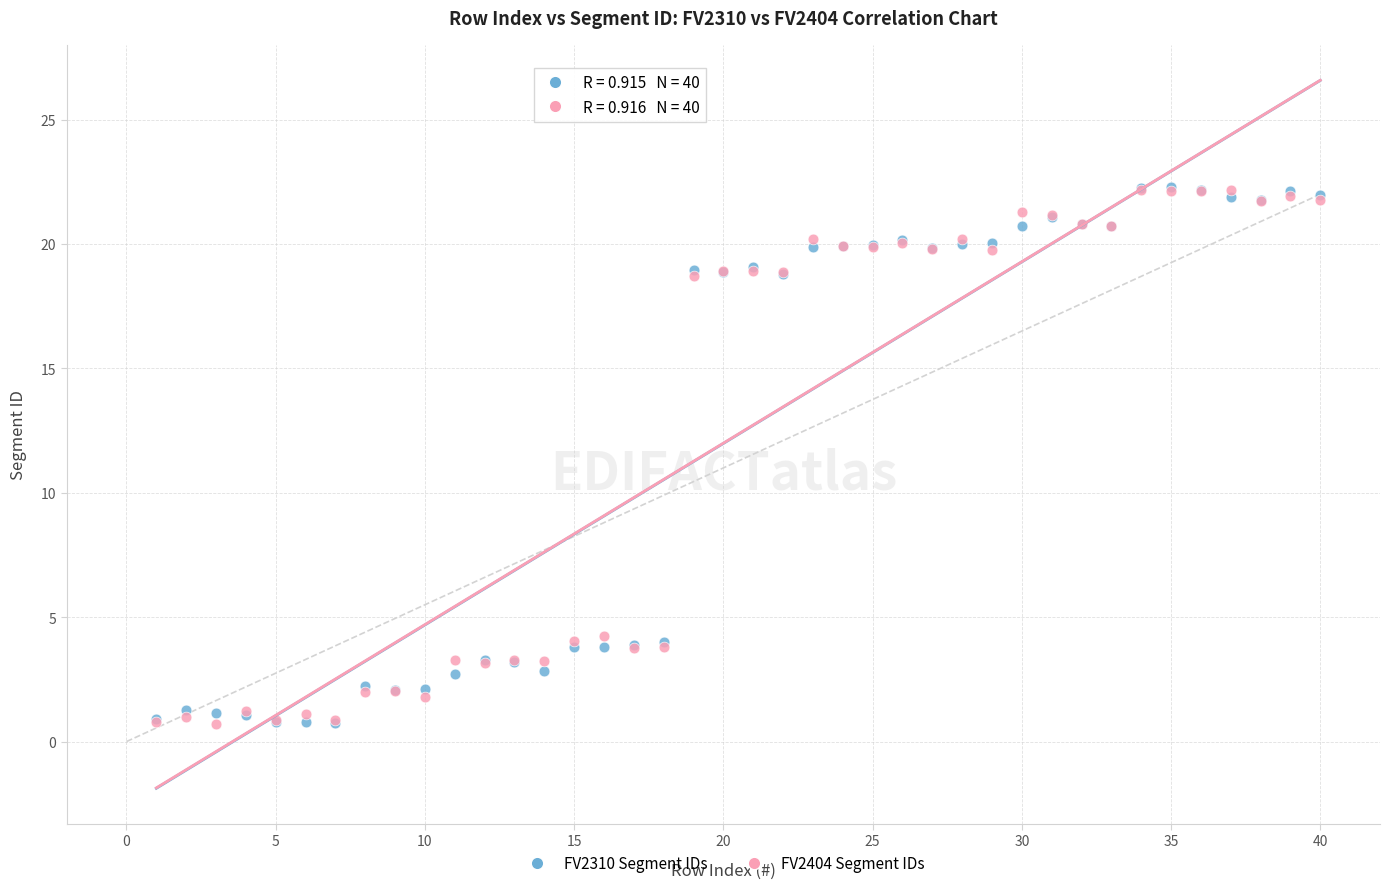

What are all the series names shown in the legend?

FV2310 Segment IDs, FV2404 Segment IDs